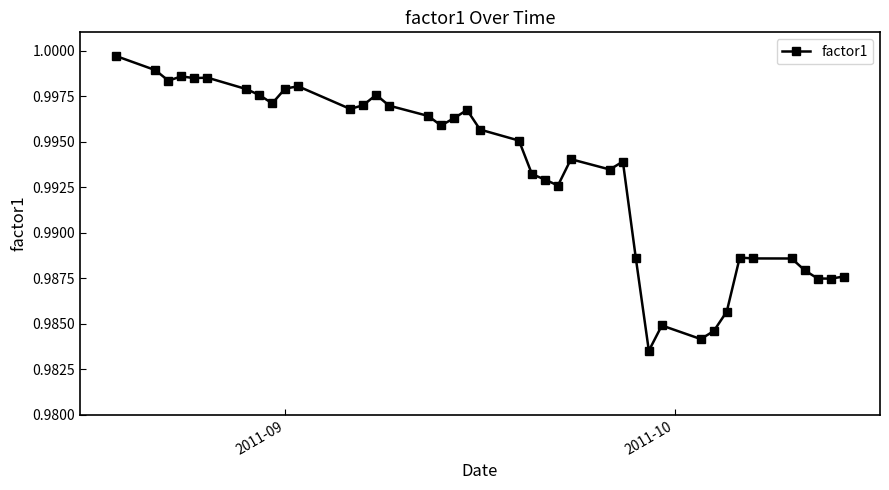

What is the sum of all values?

39.7